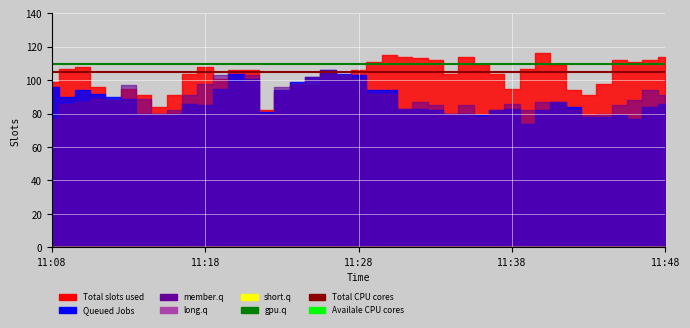

What is the minimum value for Availale CPU cores?

110